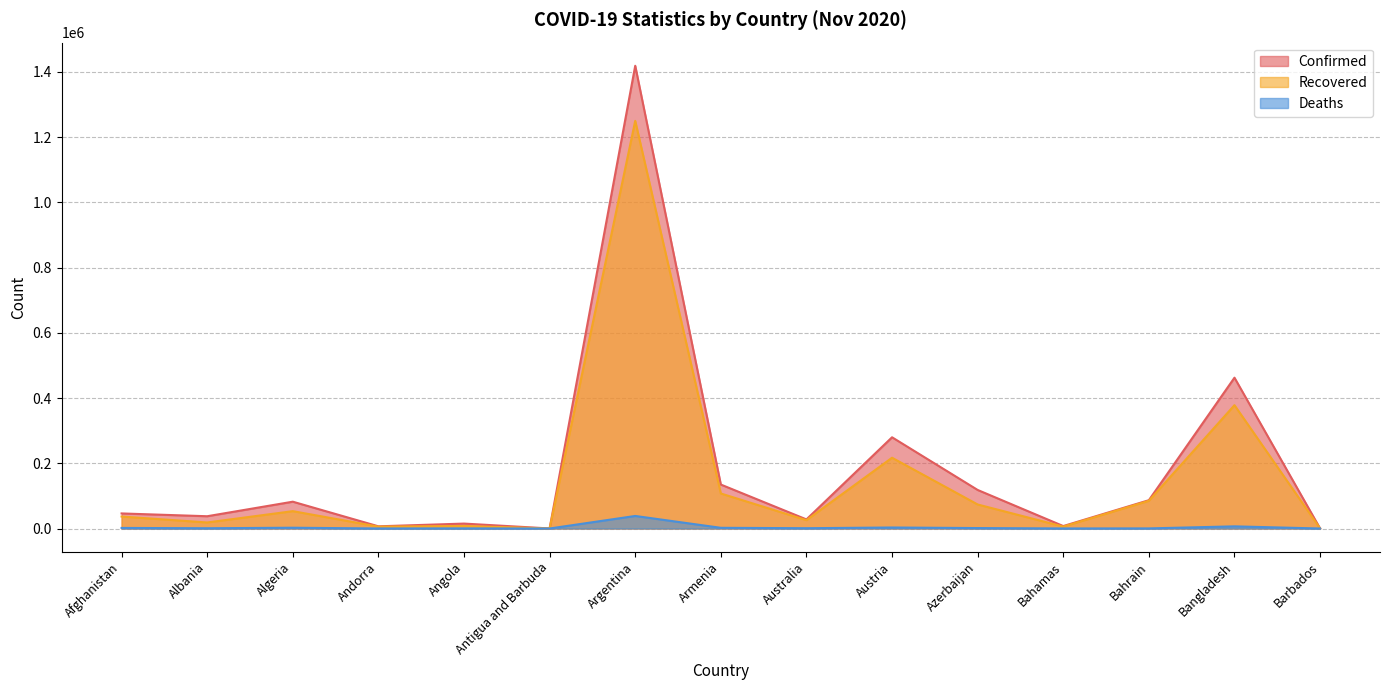

True or false: Recovered and Deaths cross at least once.

False